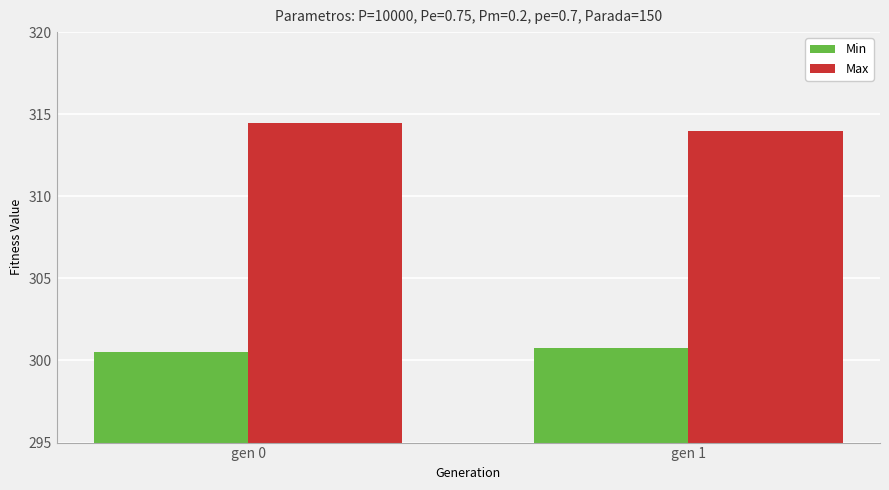

What is the maximum value shown in the chart?

314.5